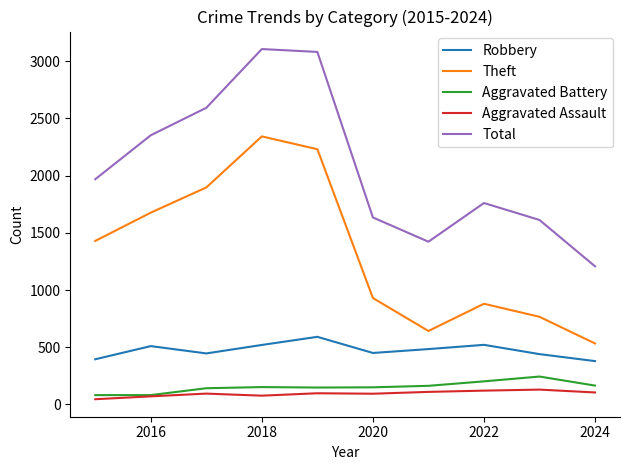

What are all the series names shown in the legend?

Robbery, Theft, Aggravated Battery, Aggravated Assault, Total